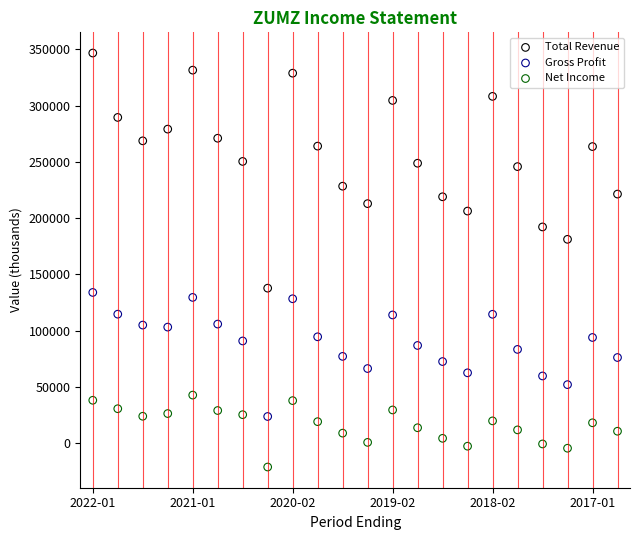

Which series reaches the minimum Y coordinate?

Net Income